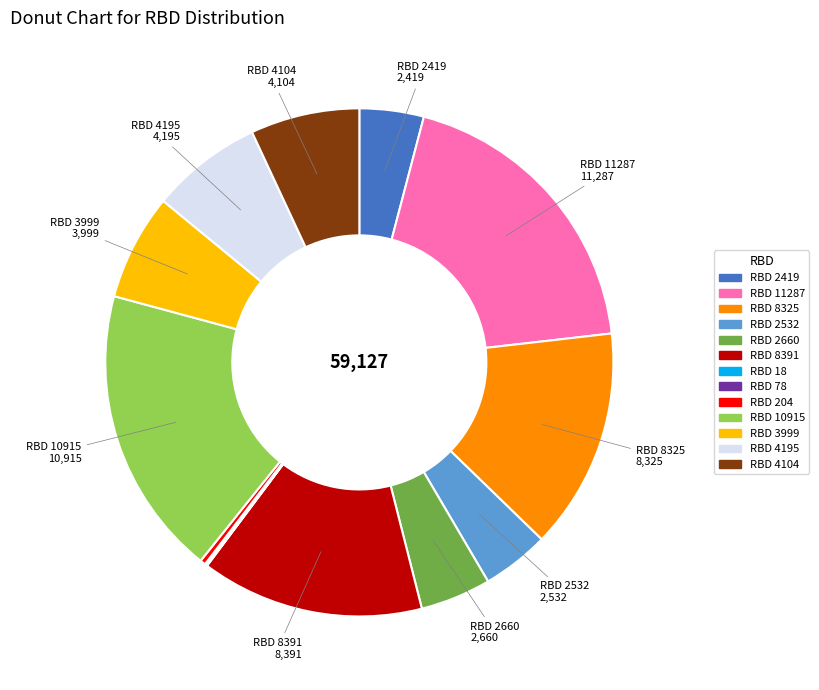

Which has a higher value, RBD 2660 or RBD 8391?

RBD 8391